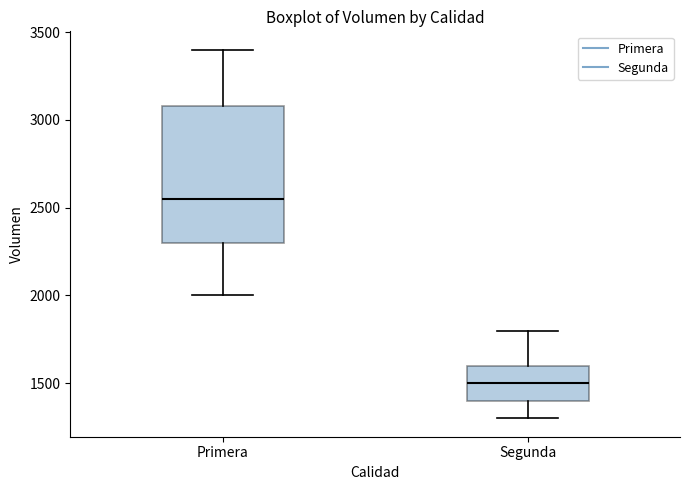

Which box has the highest median line?

Primera